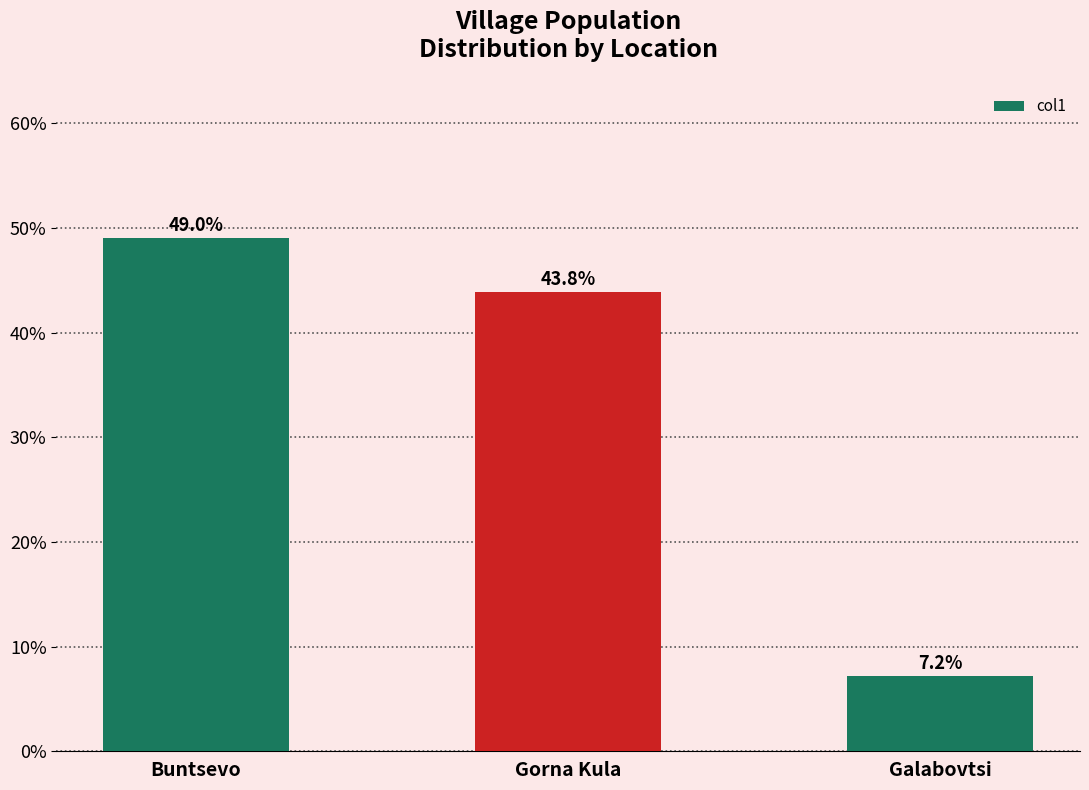

What is the change in value from Buntsevo to Gorna Kula?

-5.2